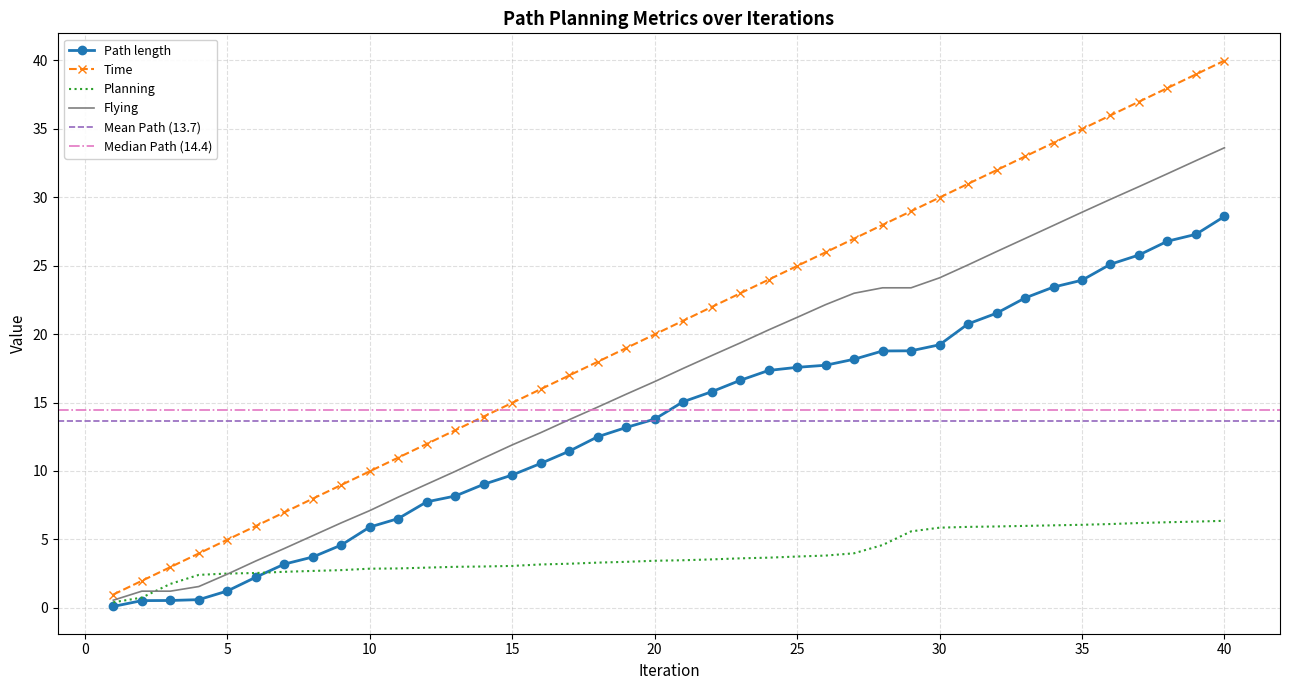

Is the value of Path length at 28 greater than the value of Flying at 40?

No